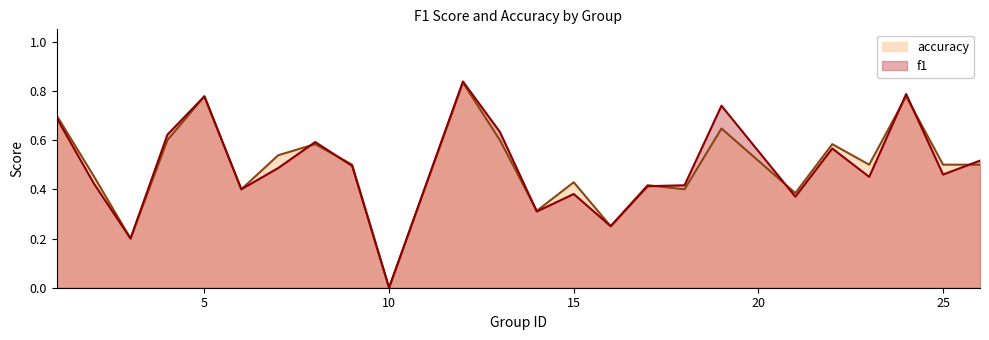

How many lines are shown in the chart?

2